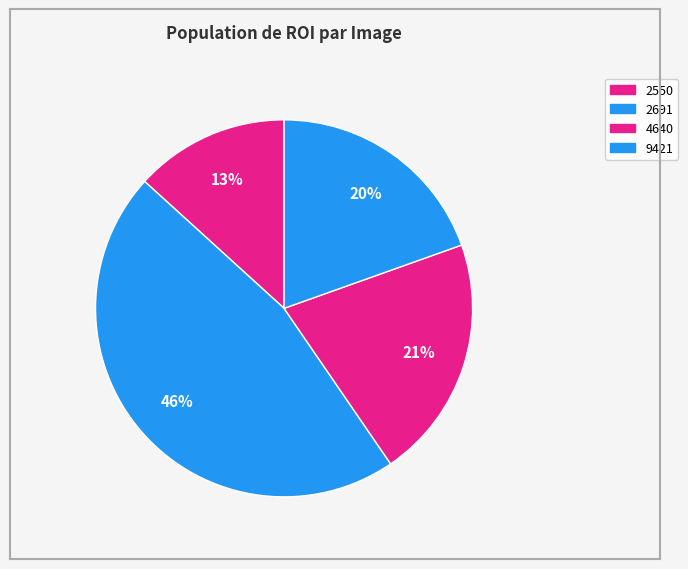

Does any single category account for the majority?

No